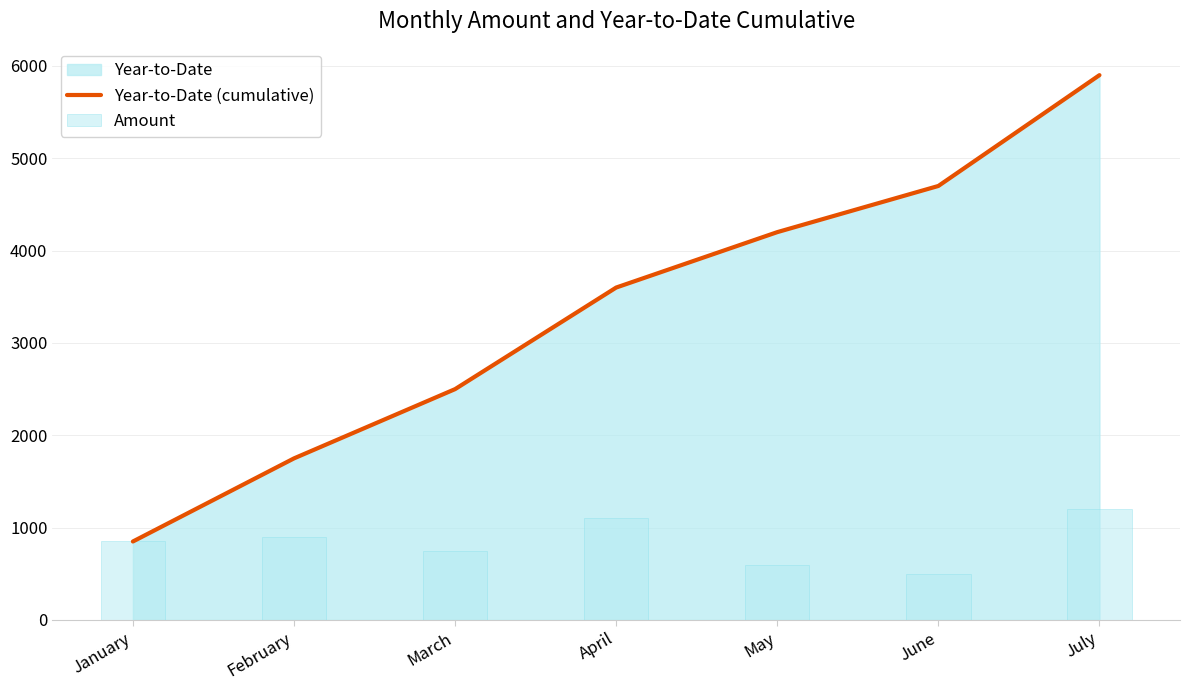

Reading right to left, list all the values displayed in this chart.

Year-to-Date (cumulative): 5900	4700	4200	3600	2500	1750	850
Amount: 1200	500	600	1100	750	900	850